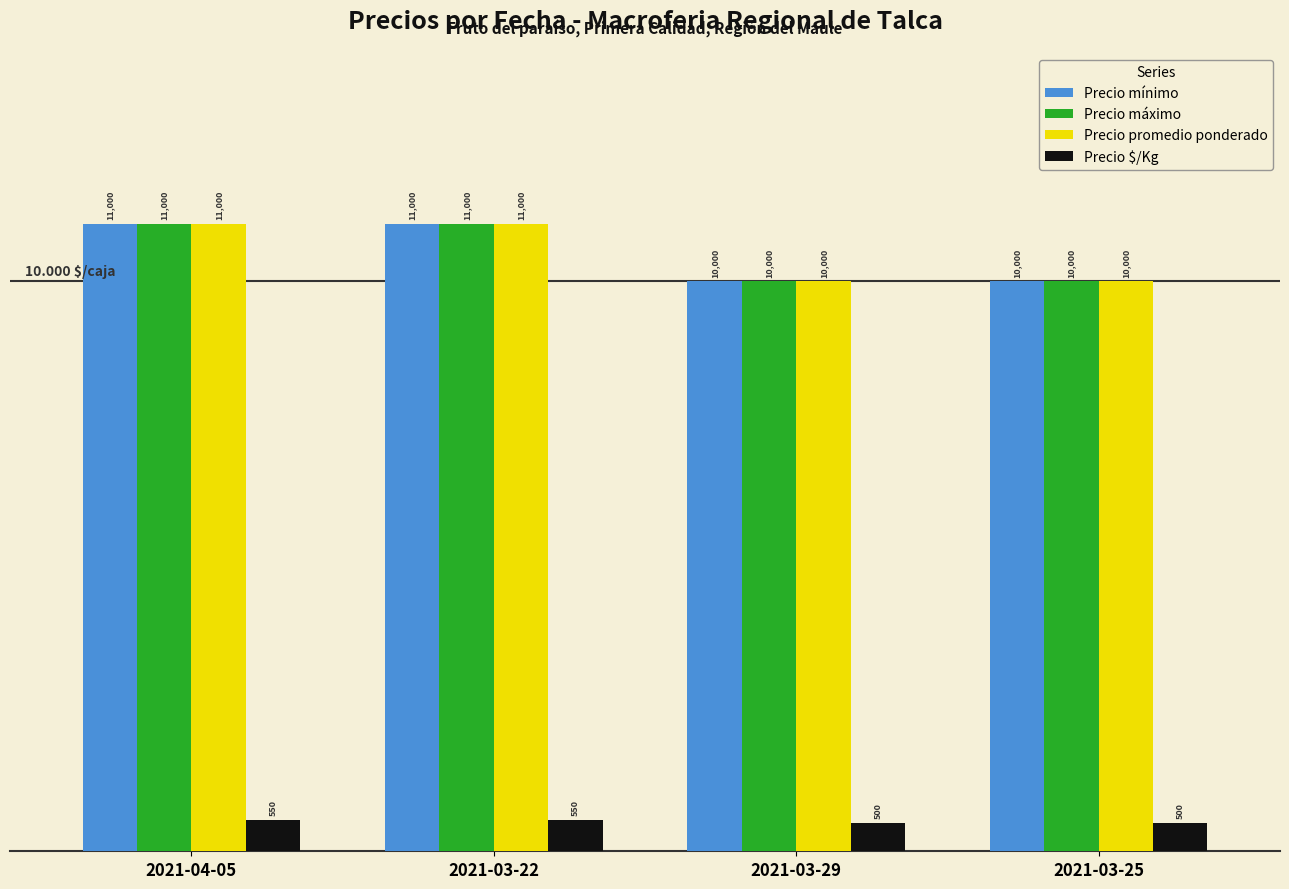

Rank the categories by Precio mínimo value from highest to lowest.

2021-04-05, 2021-03-22, 2021-03-29, 2021-03-25